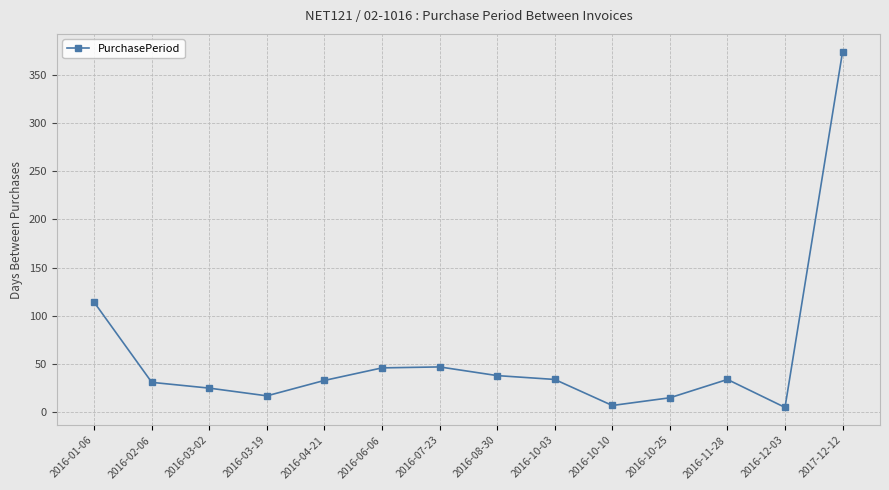

At which label is the value closest to 189?

2016-01-06